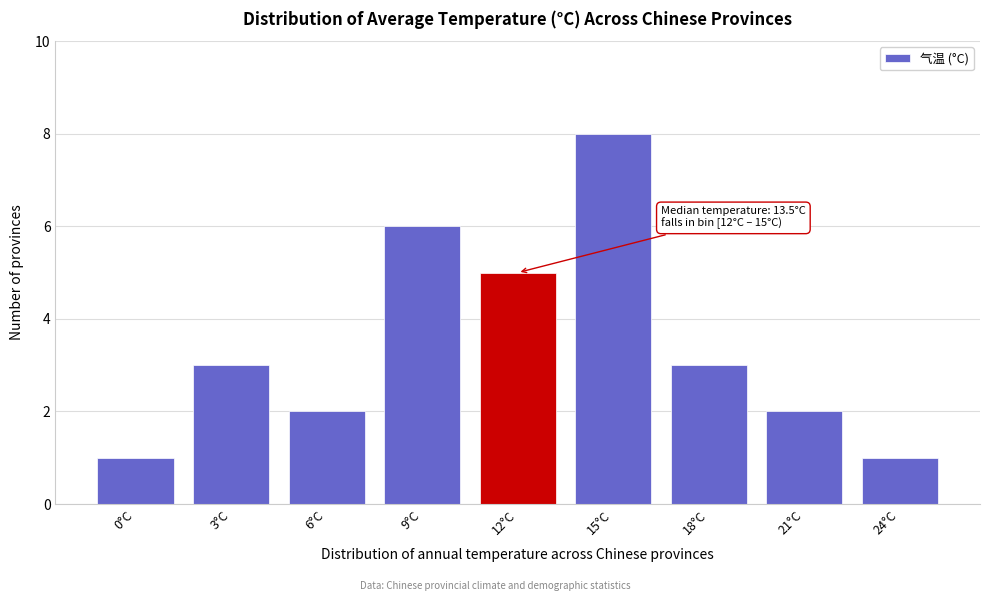

Reading left to right, what are all the values shown in this chart?

1	3	2	6	5	8	3	2	1